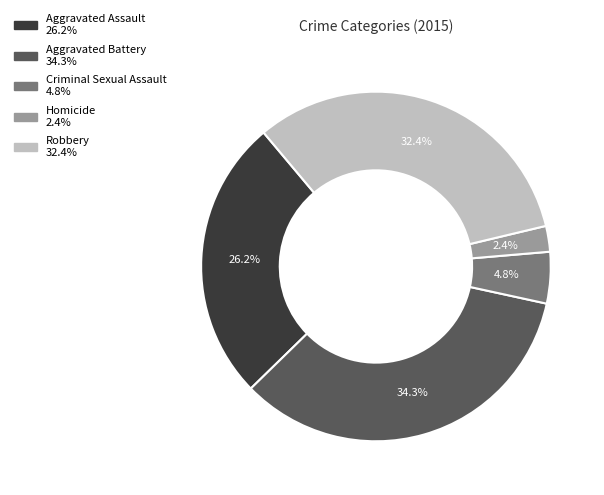

Rank the categories by value from lowest to highest.

Homicide, Criminal Sexual Assault, Aggravated Assault, Robbery, Aggravated Battery